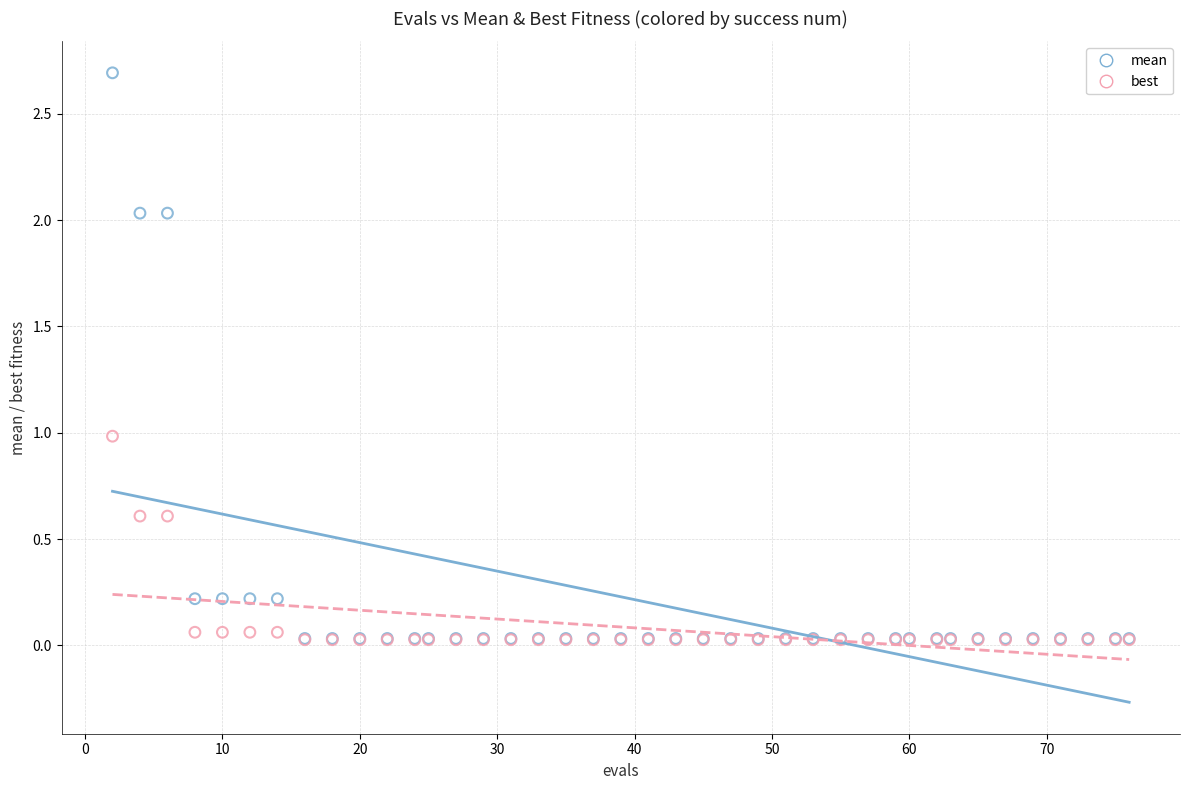

Which series reaches the maximum Y coordinate?

mean